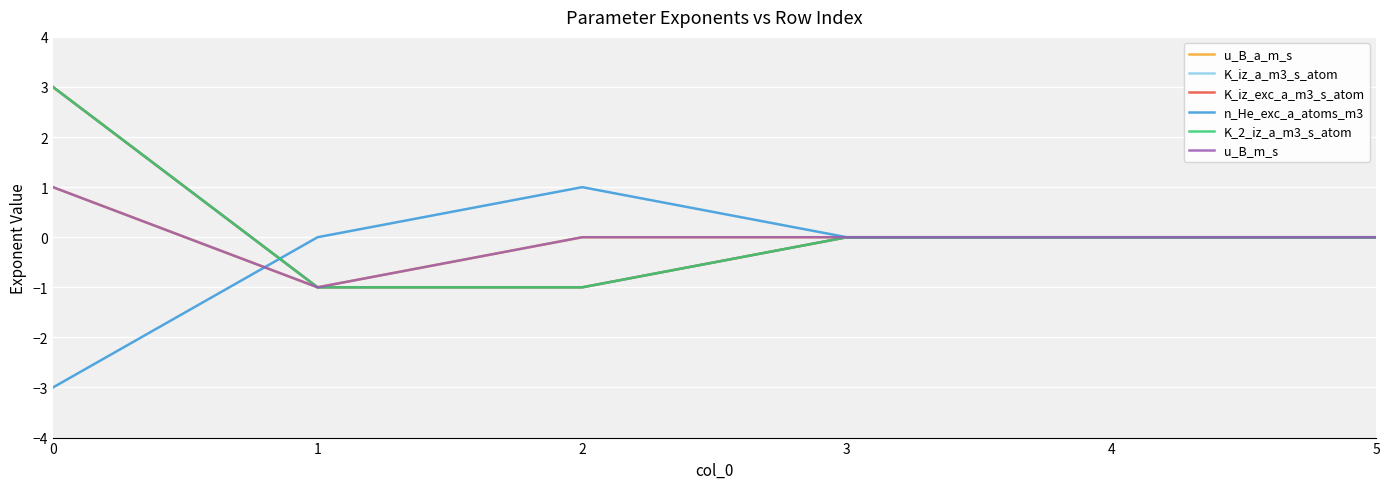

True or false: u_B_m_s has more than 1 points higher than both neighbors.

False